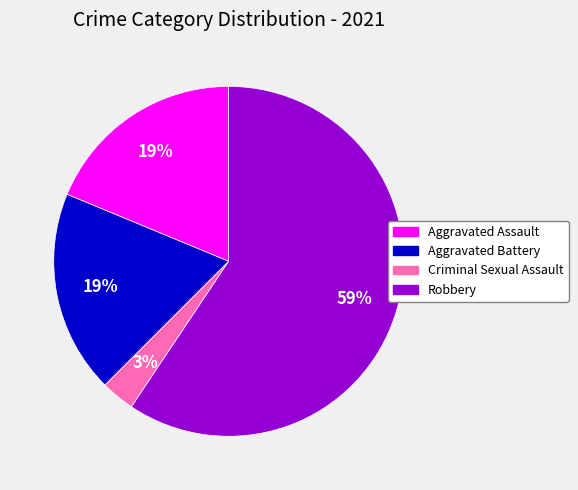

To the nearest percent, what is the average slice percentage?

25%